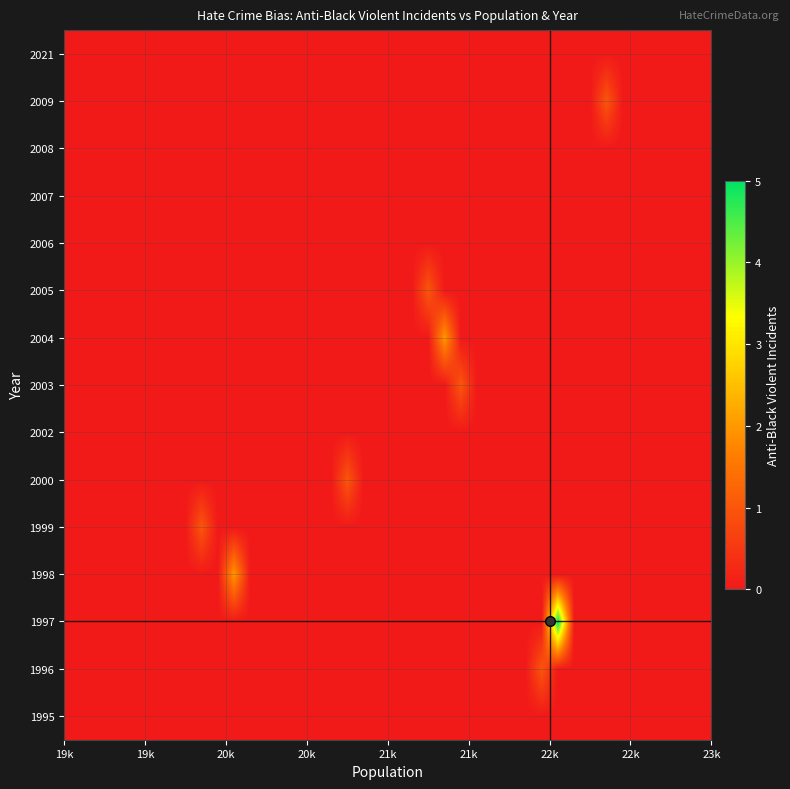

How many series are shown in this chart?

15